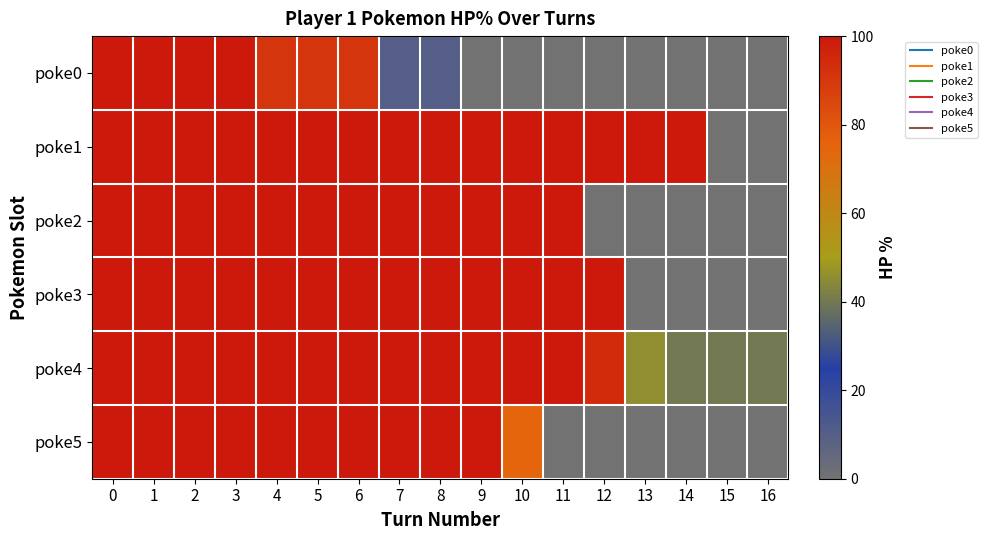

Reading left to right, list all the values displayed in this chart.

poke0: 0=100	1=100	2=100	3=100	4=91	5=91	6=91	7=10	8=10	9=0	10=0	11=0	12=0	13=0	14=0	15=0	16=0
poke1: 0=100	1=100	2=100	3=100	4=100	5=100	6=100	7=100	8=100	9=100	10=100	11=100	12=100	13=100	14=100	15=0	16=0
poke2: 0=100	1=100	2=100	3=100	4=100	5=100	6=100	7=100	8=100	9=100	10=100	11=100	12=0	13=0	14=0	15=0	16=0
poke3: 0=100	1=100	2=100	3=100	4=100	5=100	6=100	7=100	8=100	9=100	10=100	11=100	12=100	13=0	14=0	15=0	16=0
poke4: 0=100	1=100	2=100	3=100	4=100	5=100	6=100	7=100	8=100	9=100	10=100	11=100	12=94	13=46	14=40	15=40	16=40
poke5: 0=100	1=100	2=100	3=100	4=100	5=100	6=100	7=100	8=100	9=100	10=75	11=0	12=0	13=0	14=0	15=0	16=0